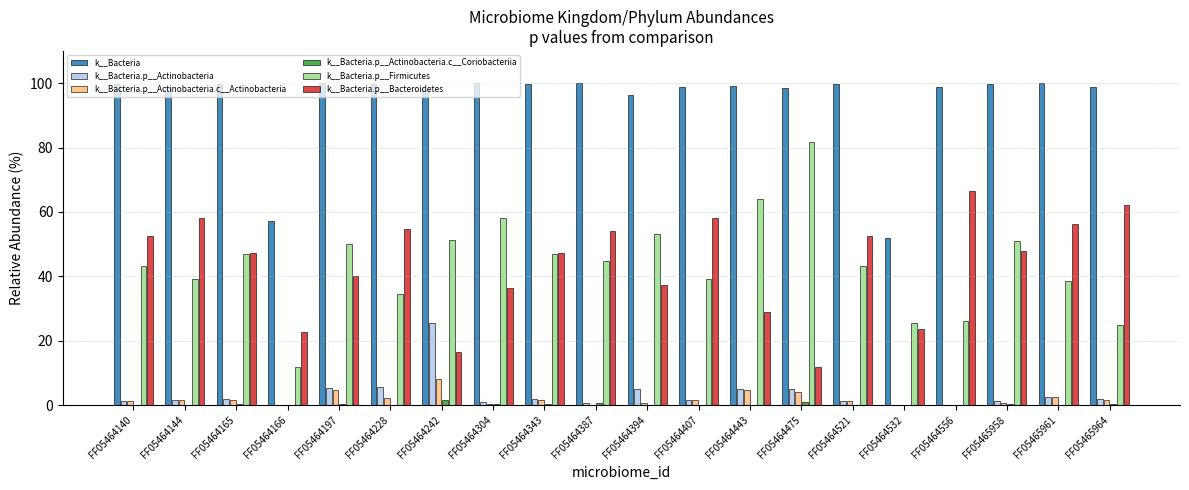

At which label does k__Bacteria first exceed 99?

FF05464140